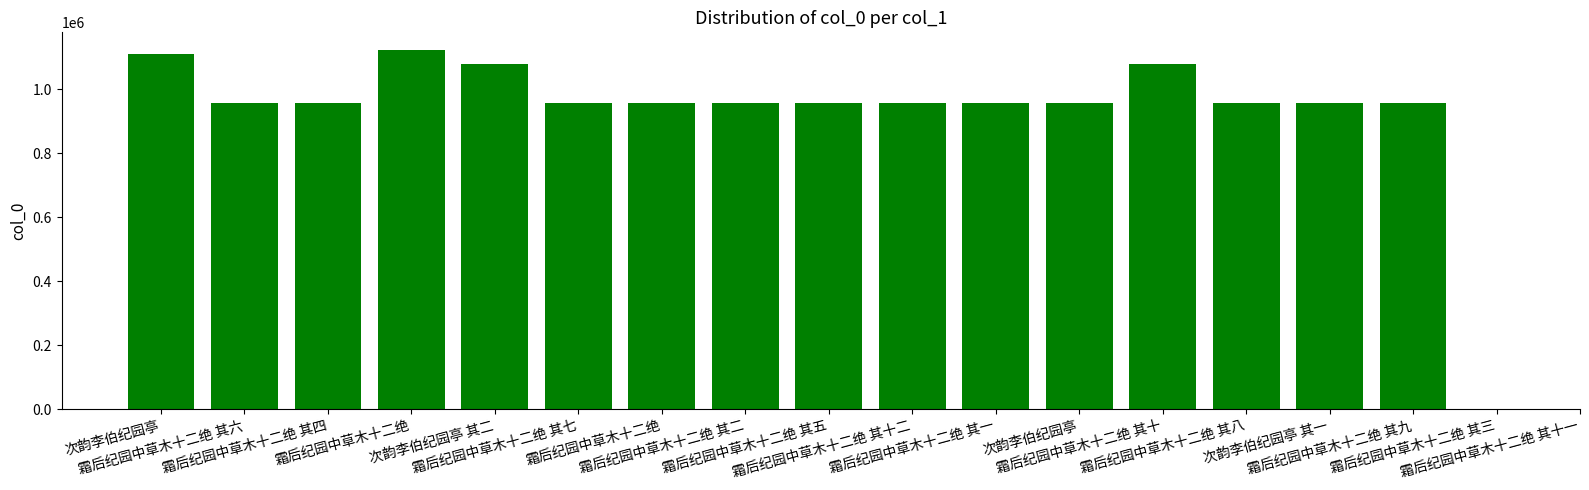

Which category has the lowest value across all series?

霜后纪园中草木十二绝